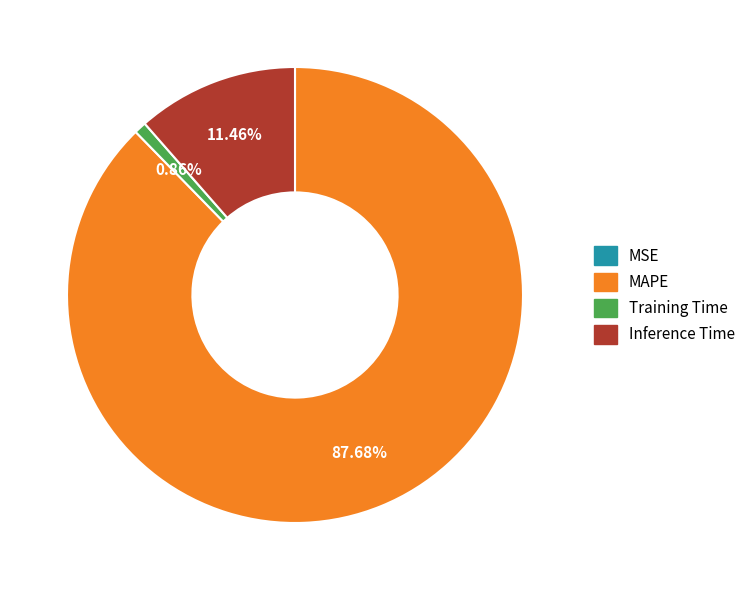

To the nearest percent, what portion does Inference Time represent?

11%